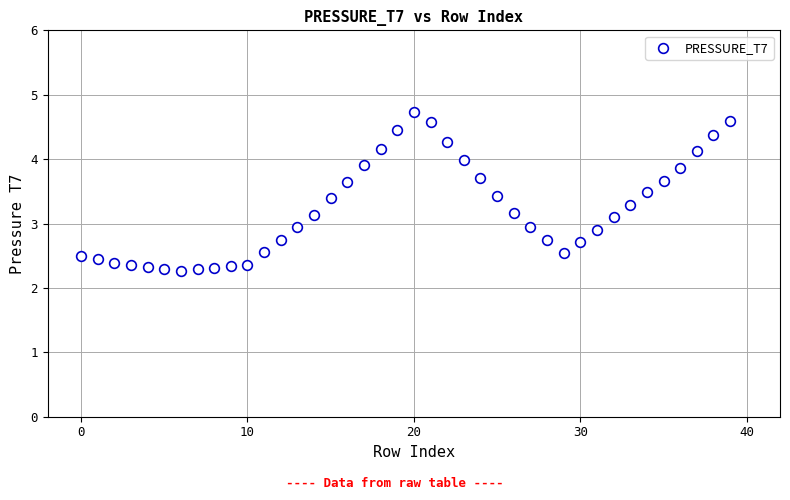

What is the range of Y values (max minus min)?

2.5